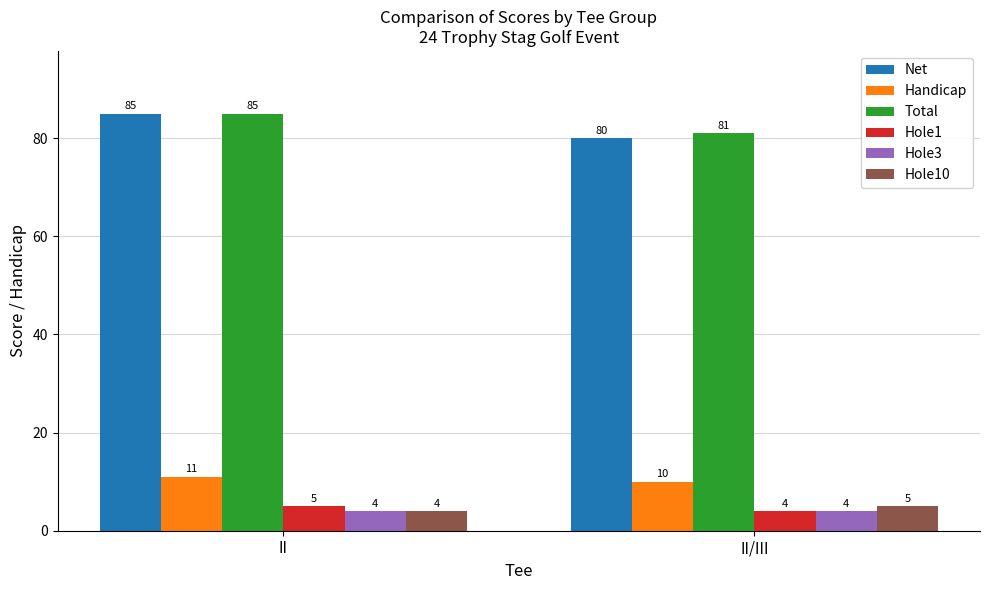

How many bars are there in total?

12